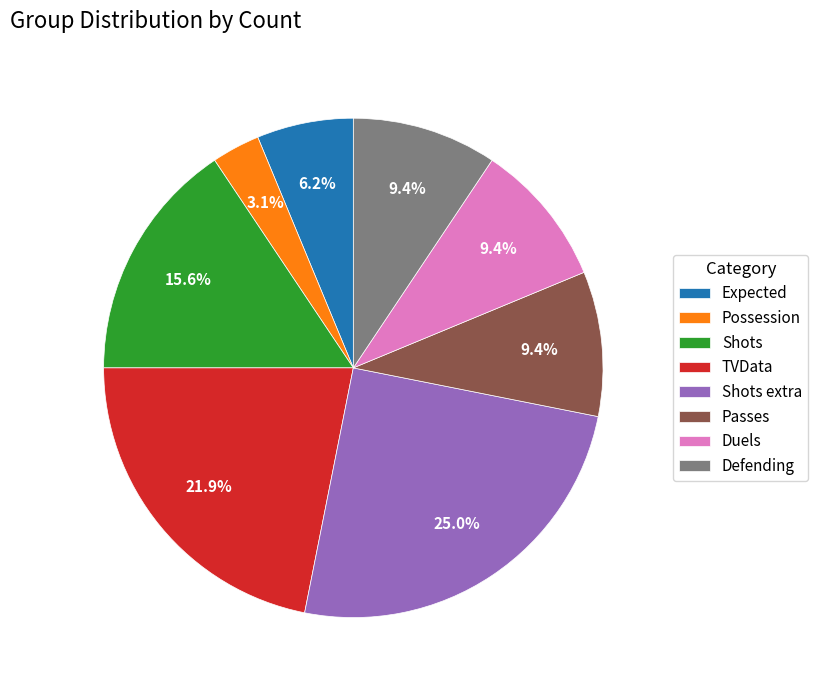

Approximately how many times larger is the value at Duels compared to Shots?

0.6